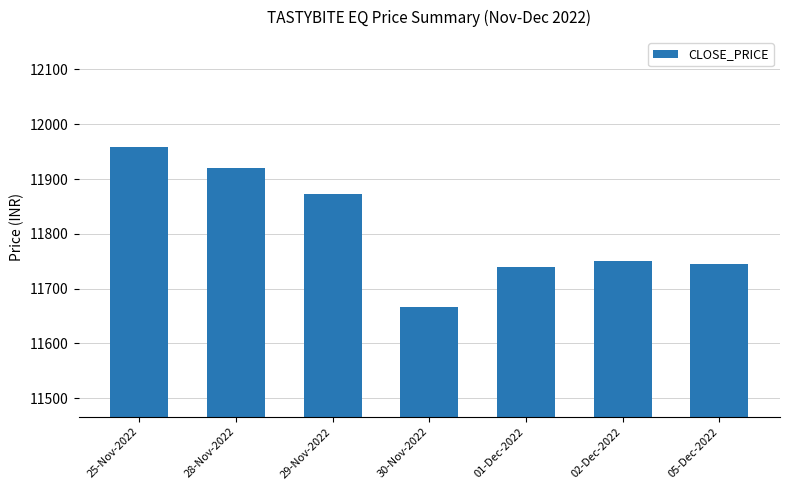

What is the label of the 4th bar from the right?

30-Nov-2022